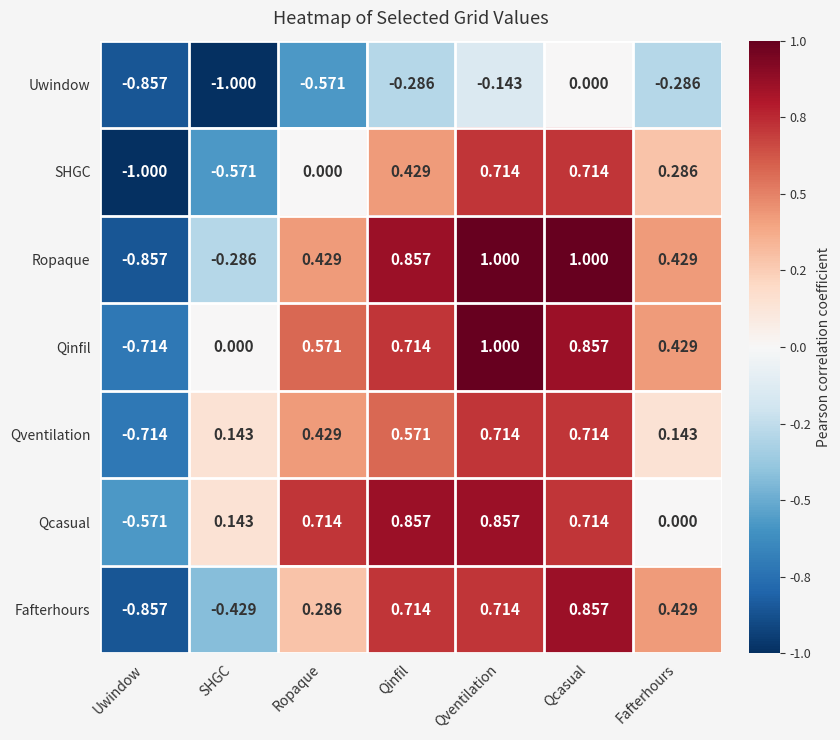

Rank the categories by Qinfil value from highest to lowest.

Qventilation, Qcasual, Qinfil, Ropaque, Fafterhours, SHGC, Uwindow